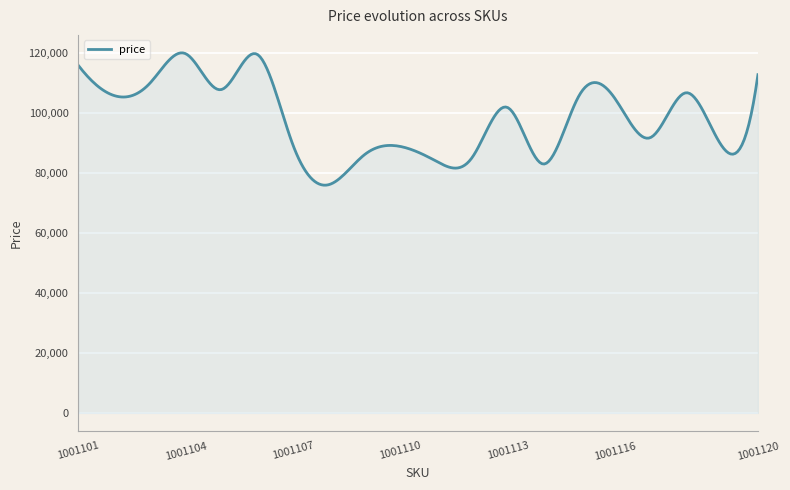

What is the greatest value displayed?

119889.4